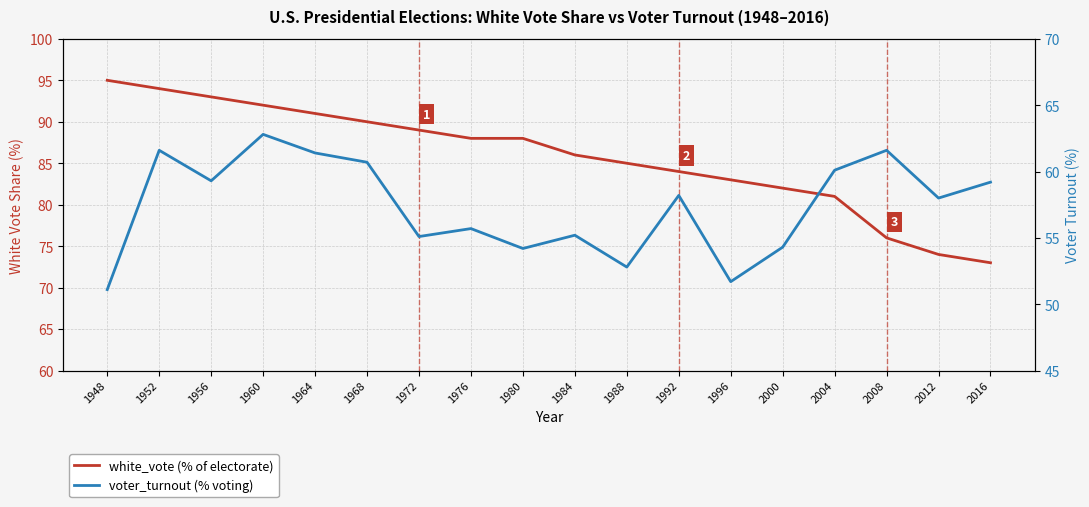

Reading left to right, transcribe all the data shown in this chart.

white_vote: 95.0	94.0	93.0	92.0	91.0	90.0	89.0	88.0	88.0	86.0	85.0	84.0	83.0	82.0	81.0	76.0	74.0	73.0
voter_turnout: 51.1	61.6	59.3	62.8	61.4	60.7	55.1	55.7	54.2	55.2	52.8	58.2	51.7	54.3	60.1	61.6	58.0	59.2